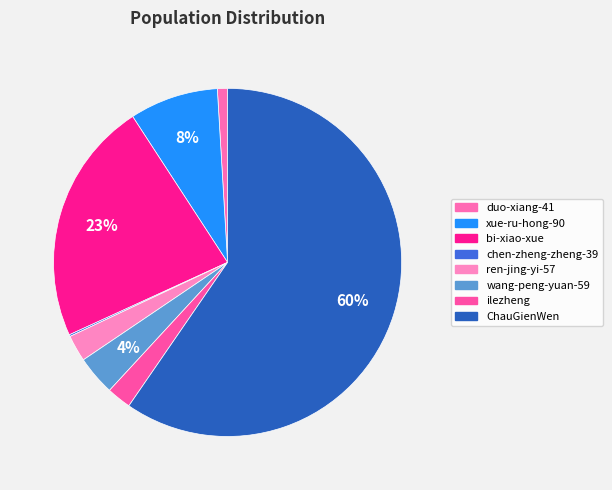

How many slices are in this pie chart?

8